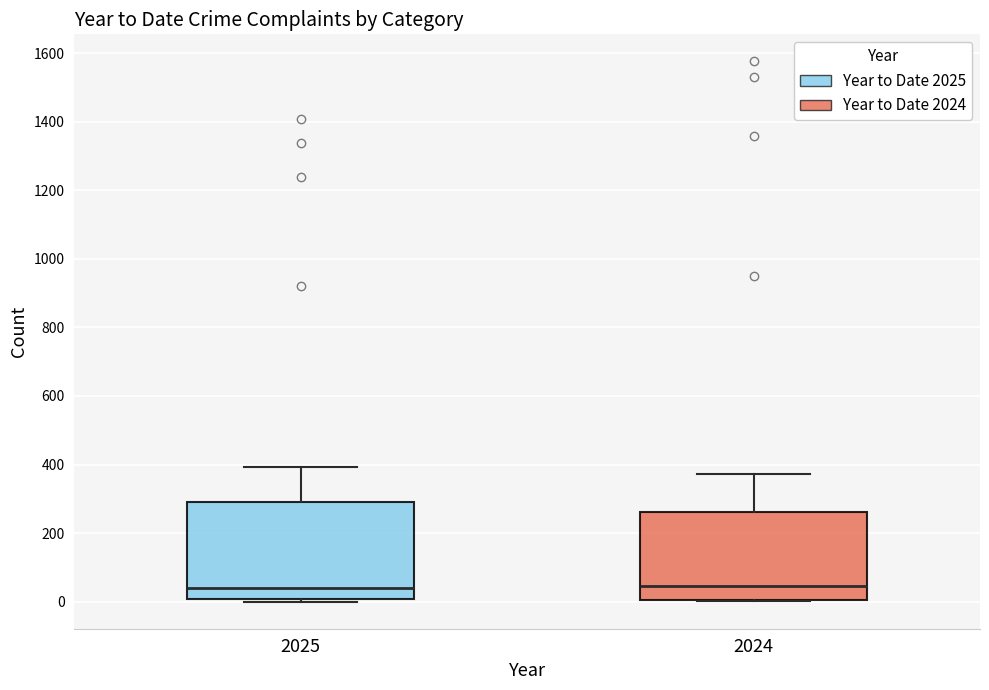

Reading left to right, read every box against the y-axis: the position of its median line, the range the box covers, and the ends of its whiskers. The values are not printed on the chart, so give them approximately, as read against the axis.

2025: median 40, box 0 to 300, whiskers 0 (just below the box's lower edge) to 400
2024: median 40, box 0 to 260, whiskers 0 to 380